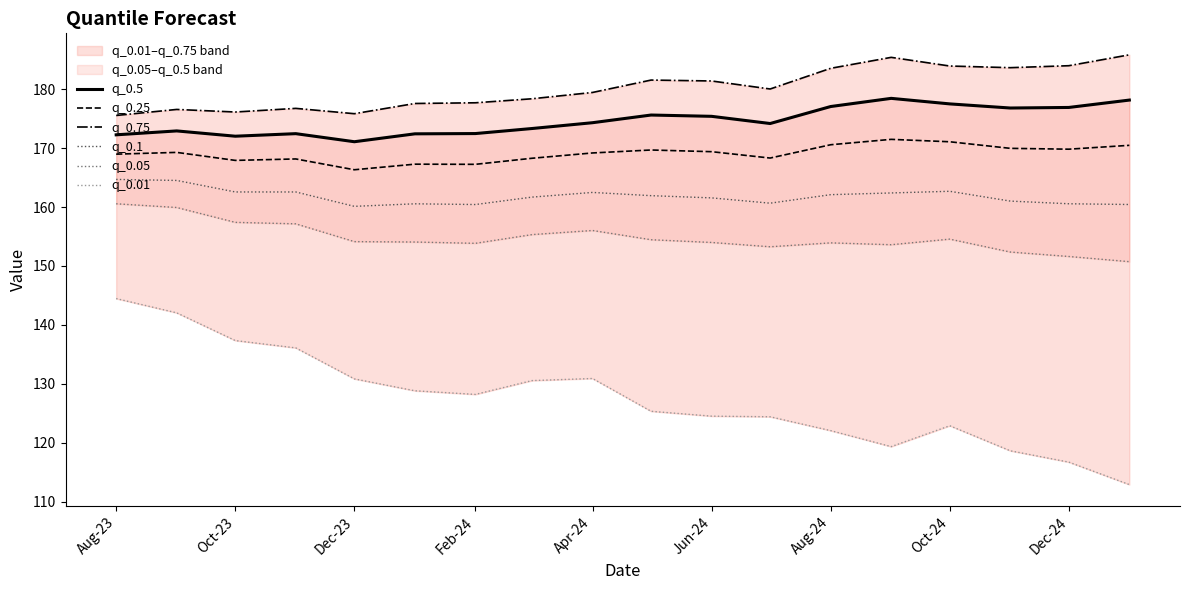

True or false: q_0.25 has more than 0 interior local peaks.

True